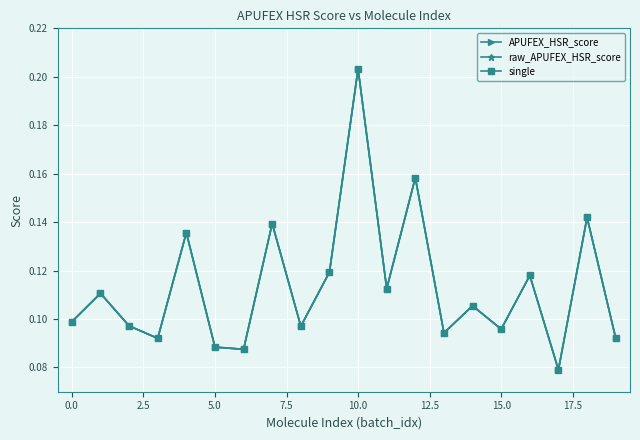

Does the chart have visible grid lines?

Yes